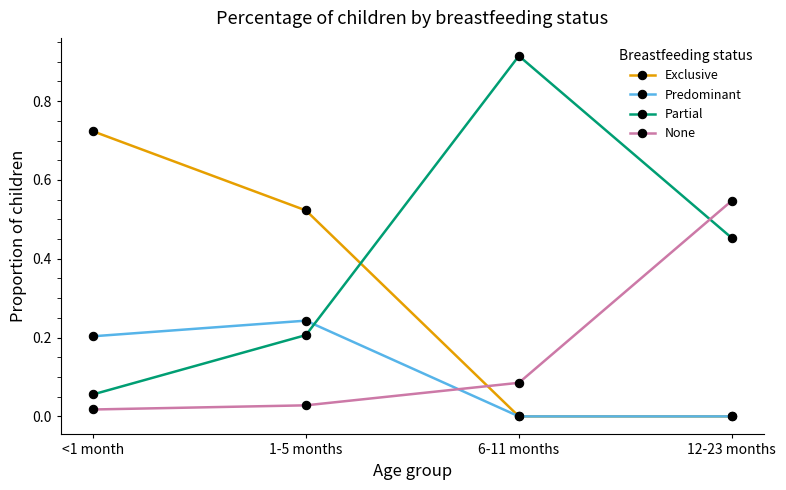

How many lines are shown in the chart?

4